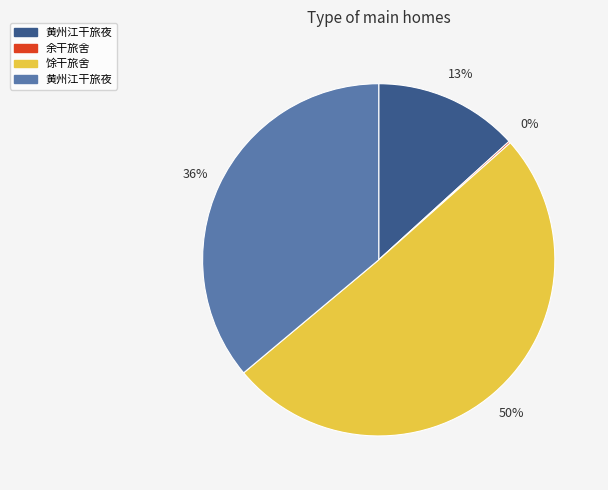

Does any single category account for the majority?

Yes